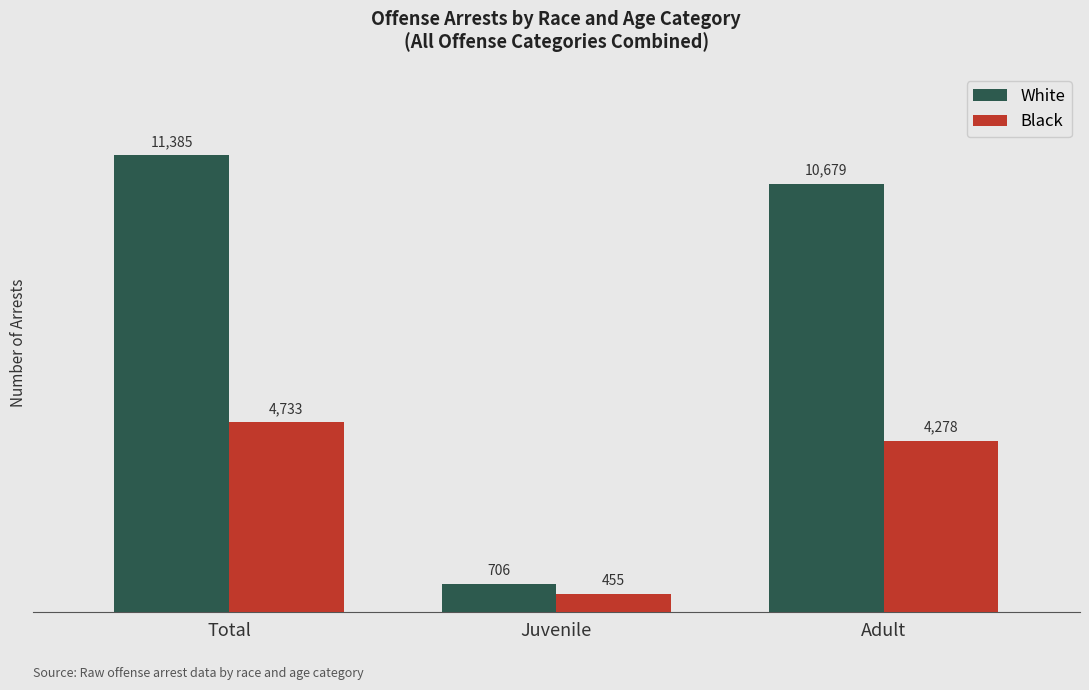

Rank the series by their maximum value, from highest to lowest.

White, Black